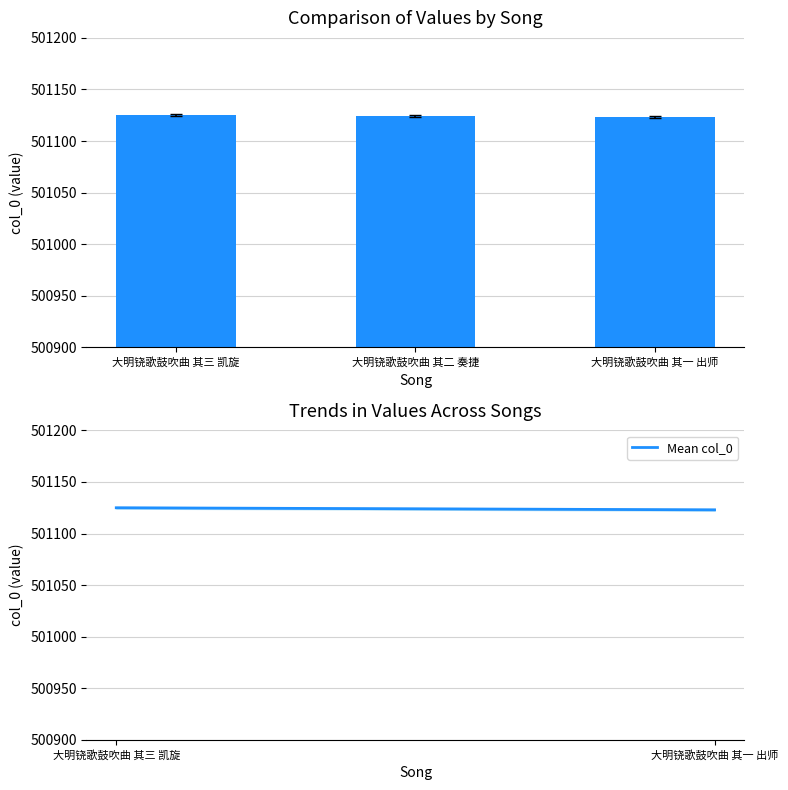

True or false: col_0 has a value of 501125 at 大明铙歌鼓吹曲 其三 凯旋.

True